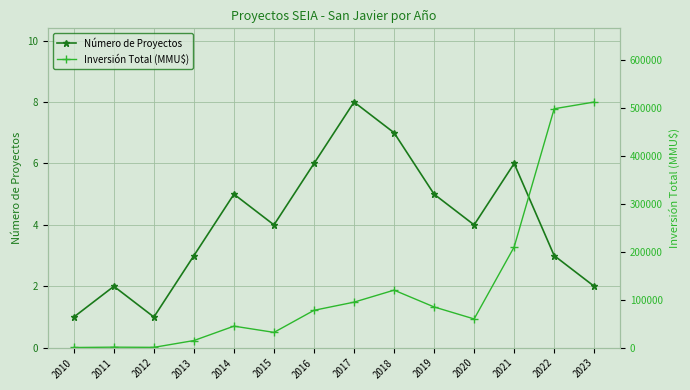

Where is the first local minimum for Número de Proyectos?

2012